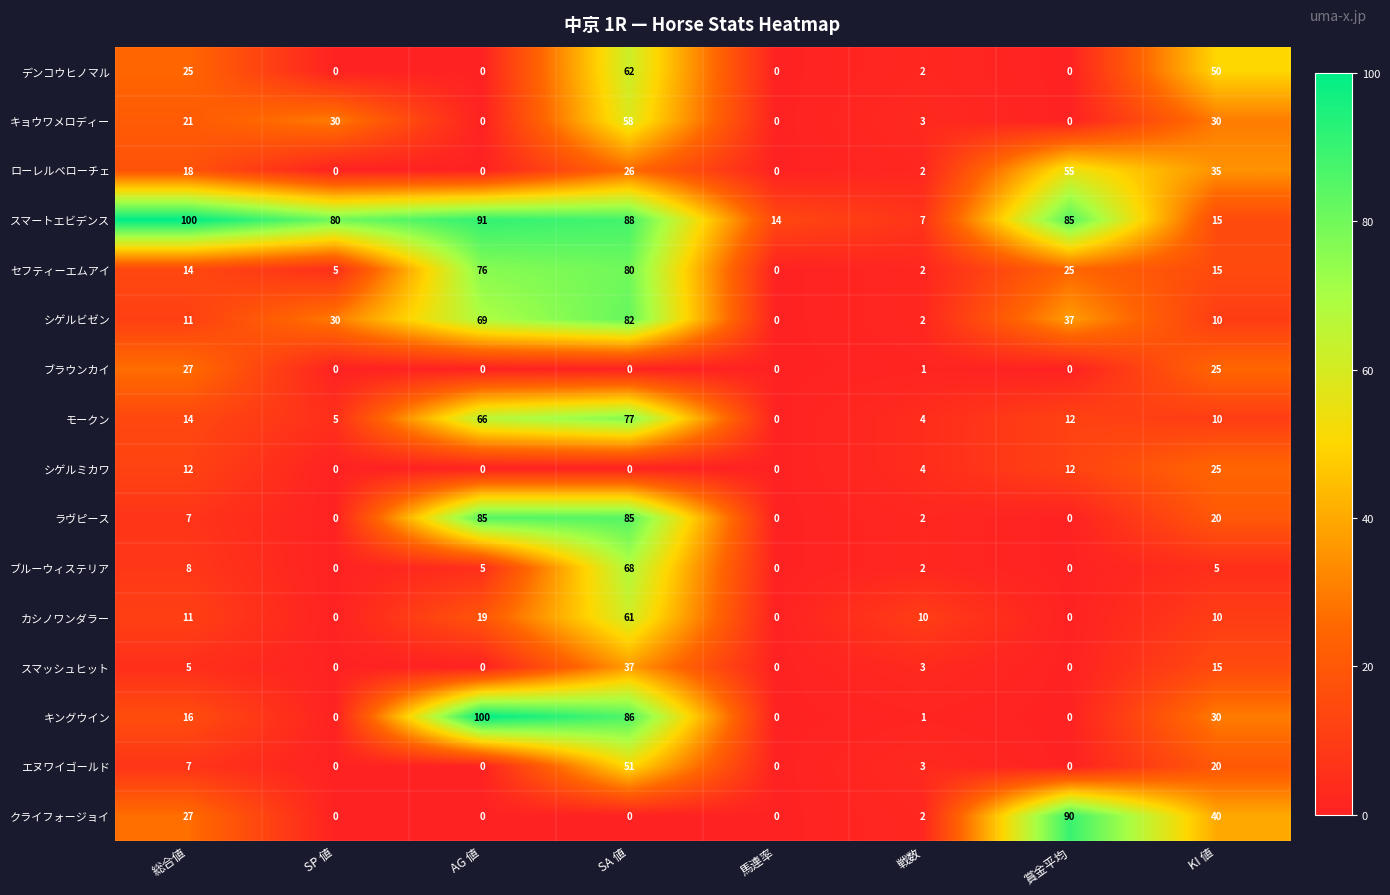

The value of カシノワンダラー at 馬連率 is 0. True or false?

True